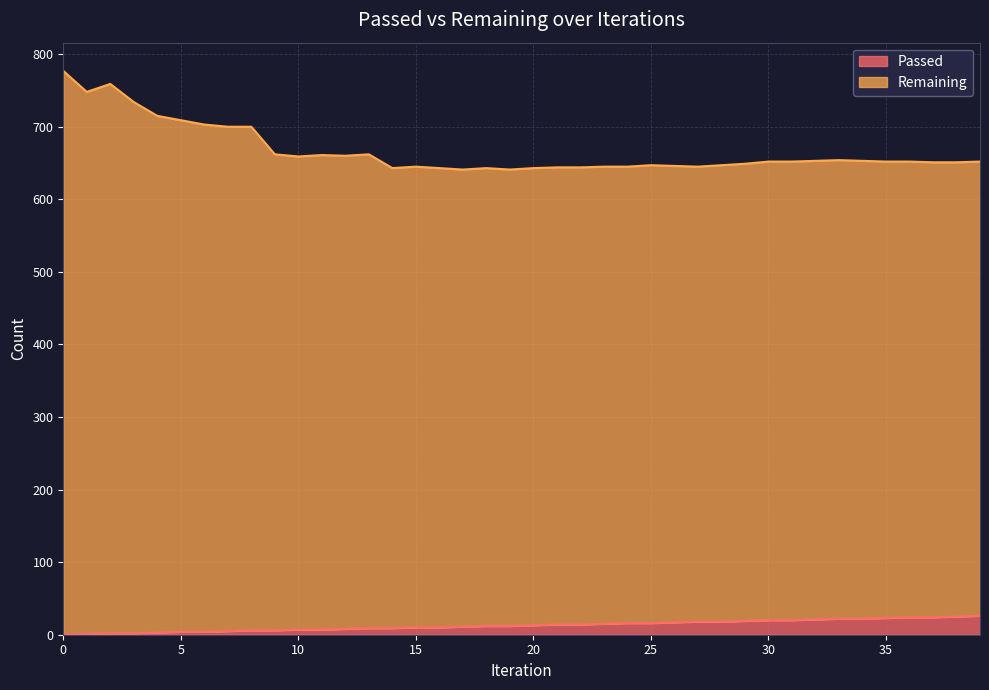

Does the chart display data point markers on the line(s)?

No